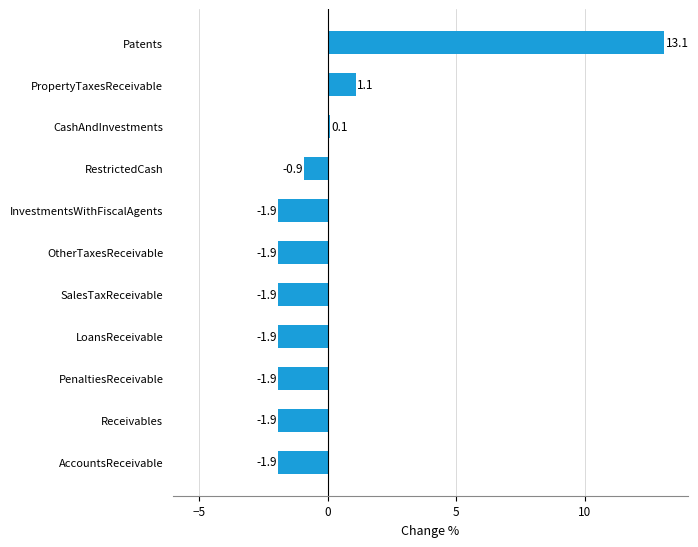

What is the greatest value displayed?

13.1